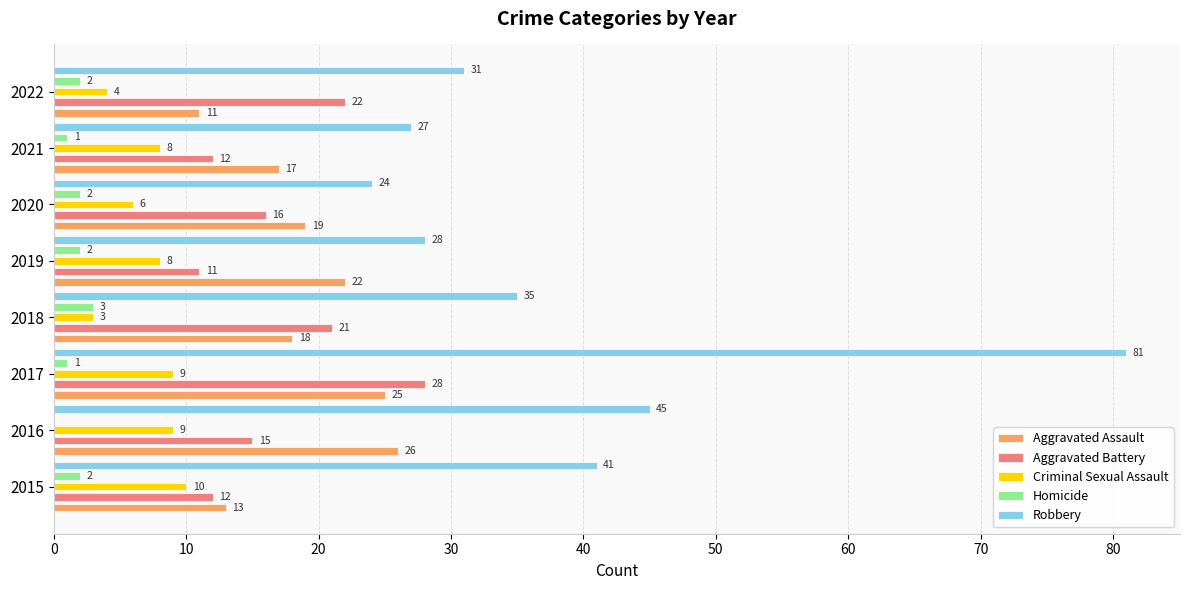

What is the sum of all Aggravated Battery values?

137